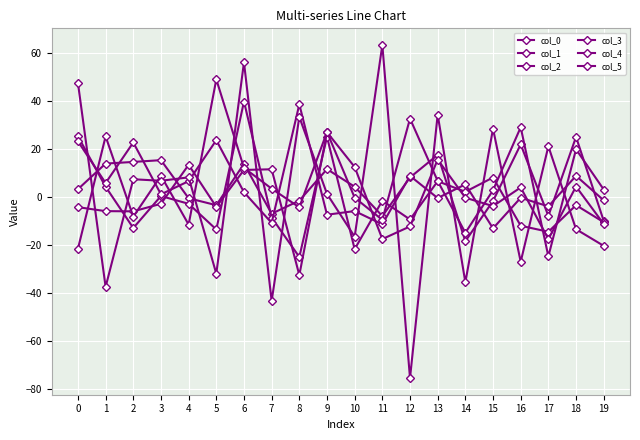

At which category does col_1 reach its first local valley?

2